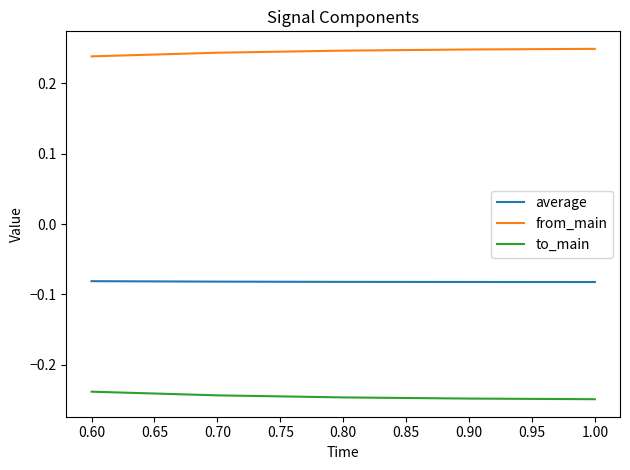

True or false: from_main and average intersect in this chart.

False